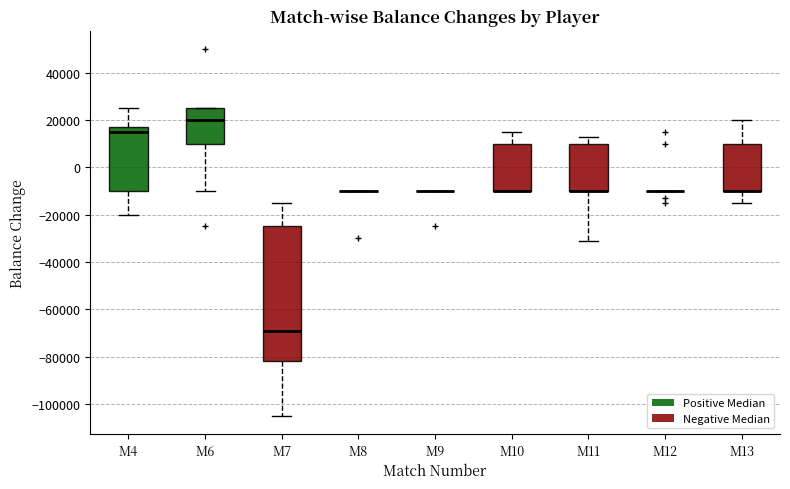

Reading left to right, transcribe this box plot: for each box, give where its median line is, the range the box spans, and where its two whiskers end, as read against the y-axis. The values are not printed on the chart, so give them approximately, as read against the axis.

M4: median 16000, box -10000 to 18000, whiskers -20000 to 26000
M6: median 20000, box 10000 to 26000, whiskers -10000 to 26000
M7: median -68000, box -82000 to -24000, whiskers -104000 to -14000
M8: box collapsed to a line at -10000, whiskers -10000 to -10000
M9: box collapsed to a line at -10000, whiskers -10000 to -10000
M10: median -10000 (drawn on the box's lower edge), box -10000 to 10000, whiskers -10000 to 16000
M11: median -10000 (drawn on the box's lower edge), box -10000 to 10000, whiskers -30000 to 14000
M12: box collapsed to a line at -10000, whiskers -10000 to -10000
M13: median -10000 (drawn on the box's lower edge), box -10000 to 10000, whiskers -14000 to 20000